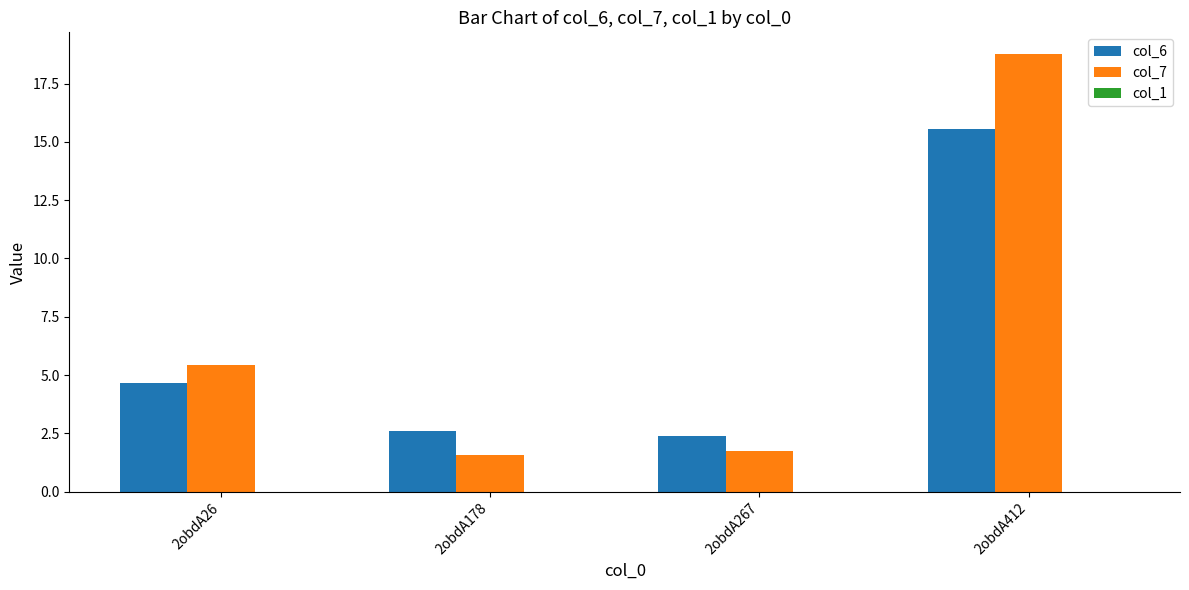

Which category has the highest value in the col_7 series?

2obdA412